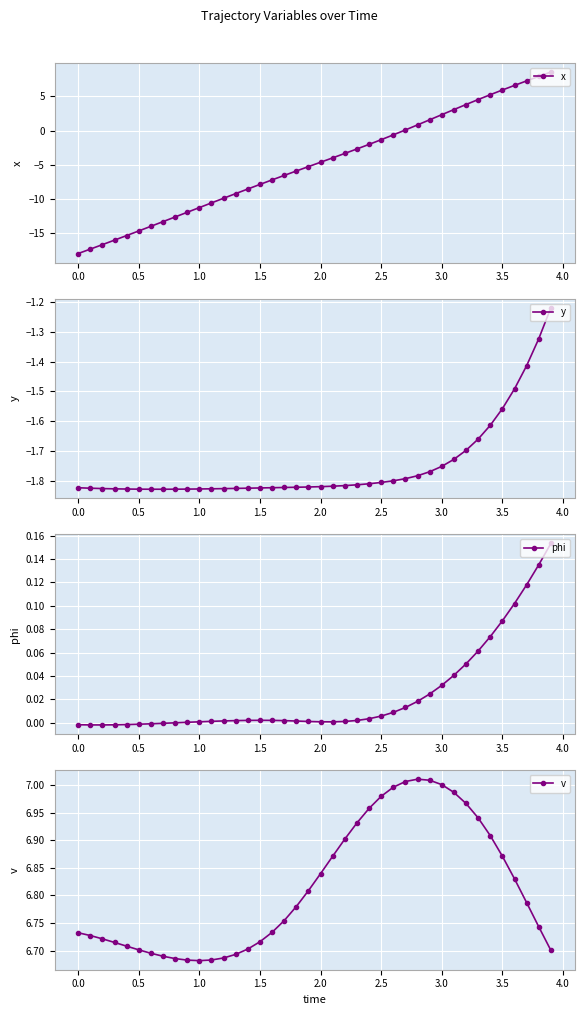

The value of phi at 1.0 is 0.0. True or false?

True